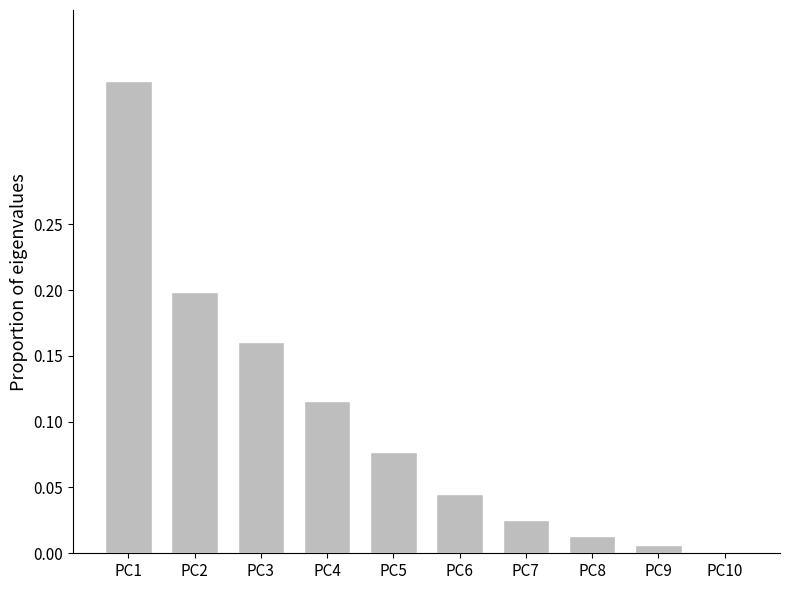

The value at PC2 is 0.0. True or false?

False